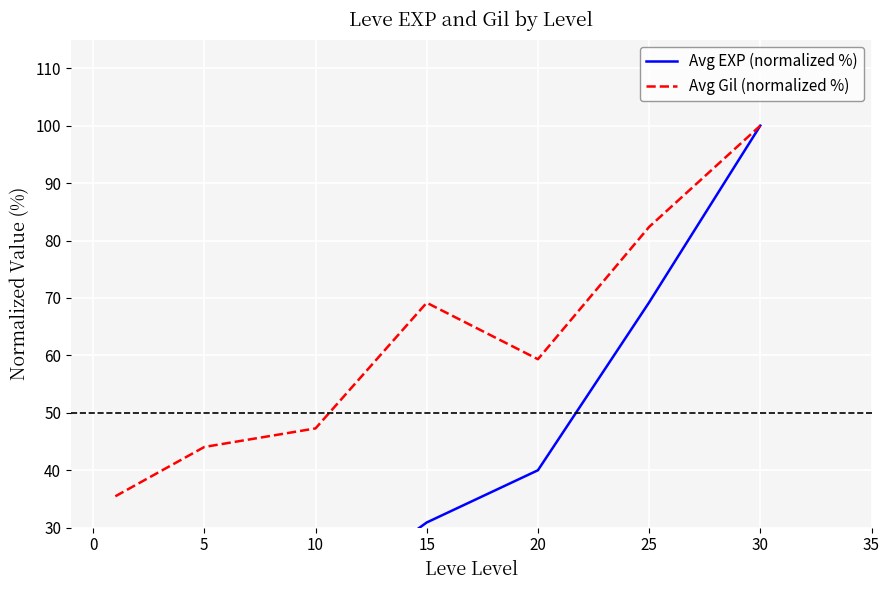

What is the value of the Avg Gil (normalized %) point at the 5th from the left?

59.3